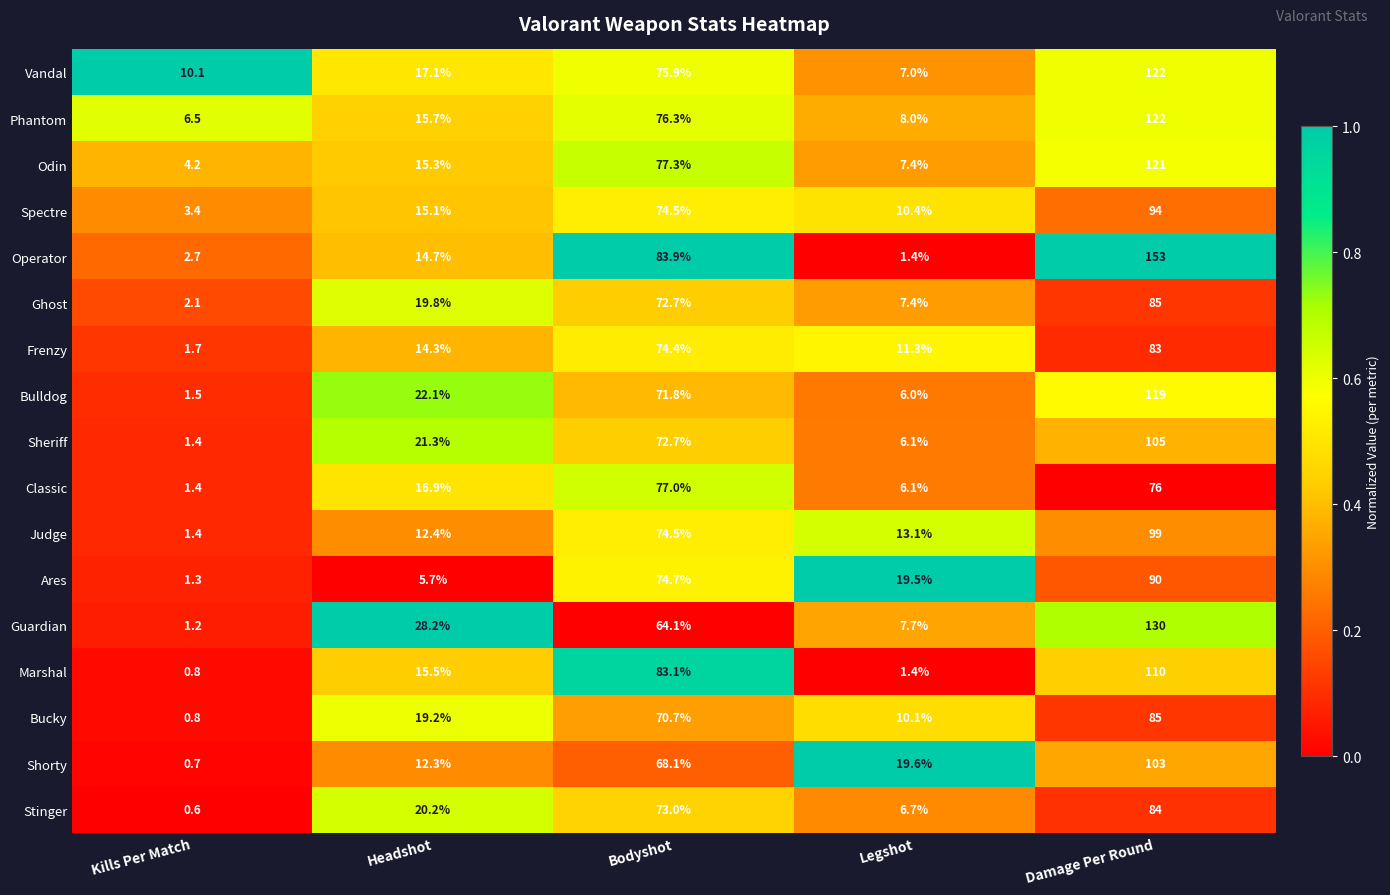

Which series has the widest spread of values?

Operator